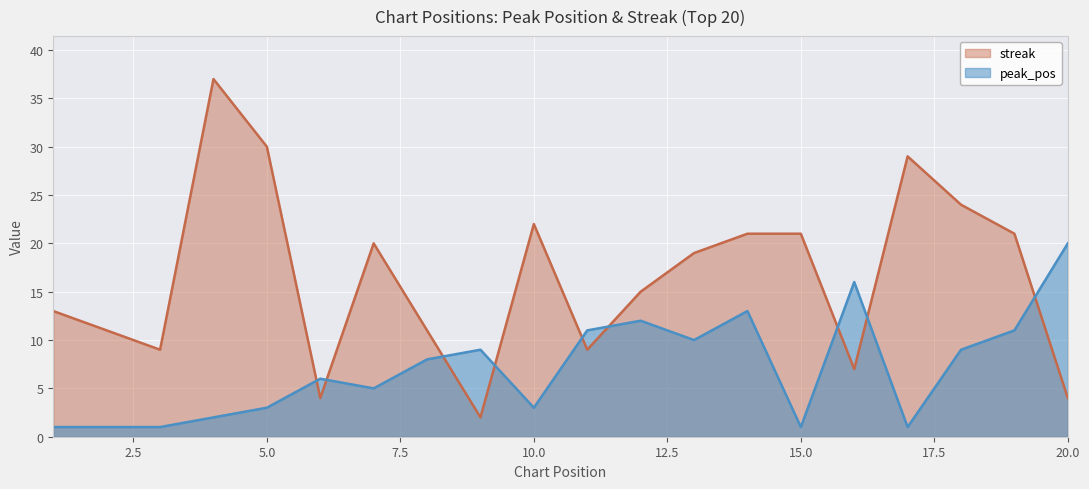

Rank the series by their maximum value, from highest to lowest.

streak, peak_pos